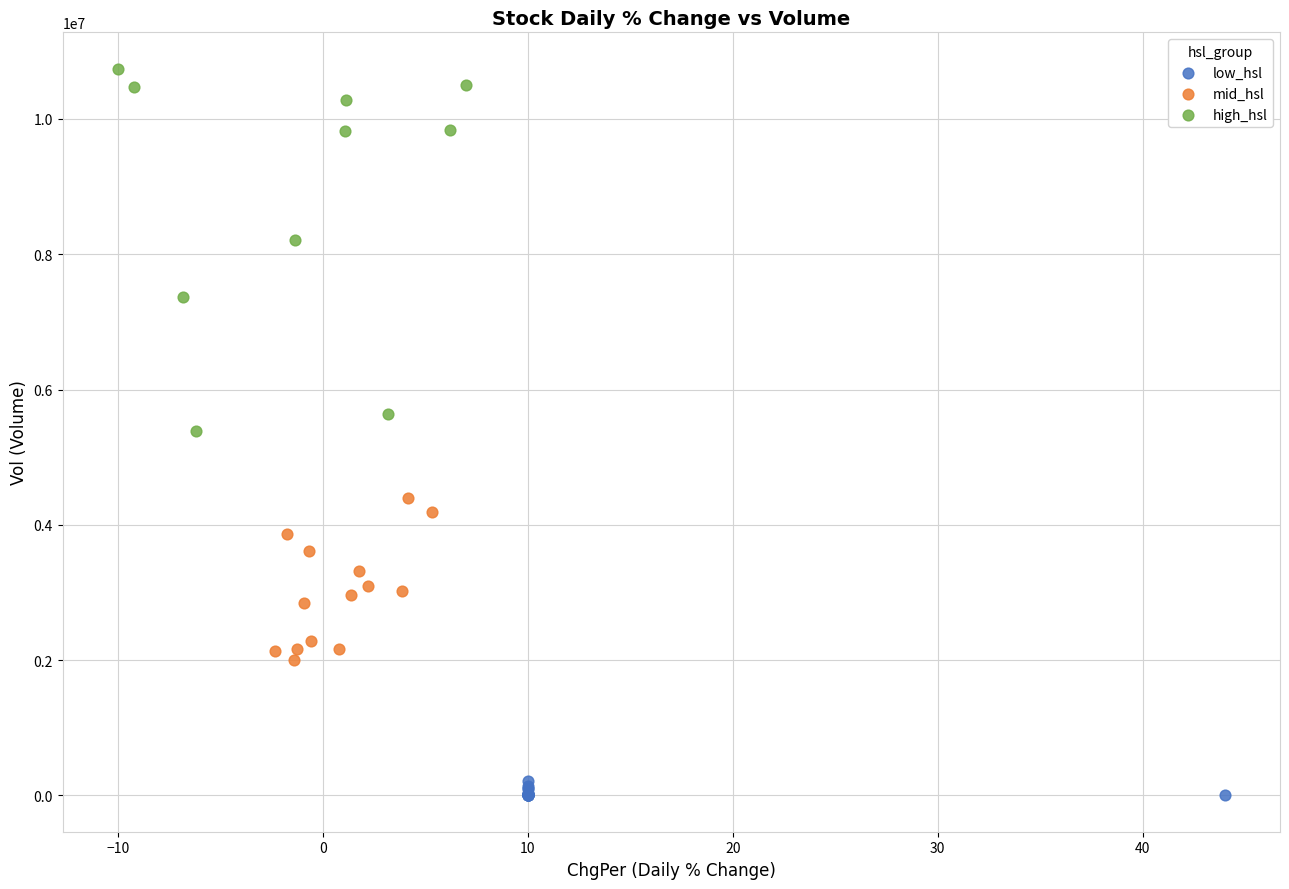

Which series has the widest spread of Y values?

high_hsl